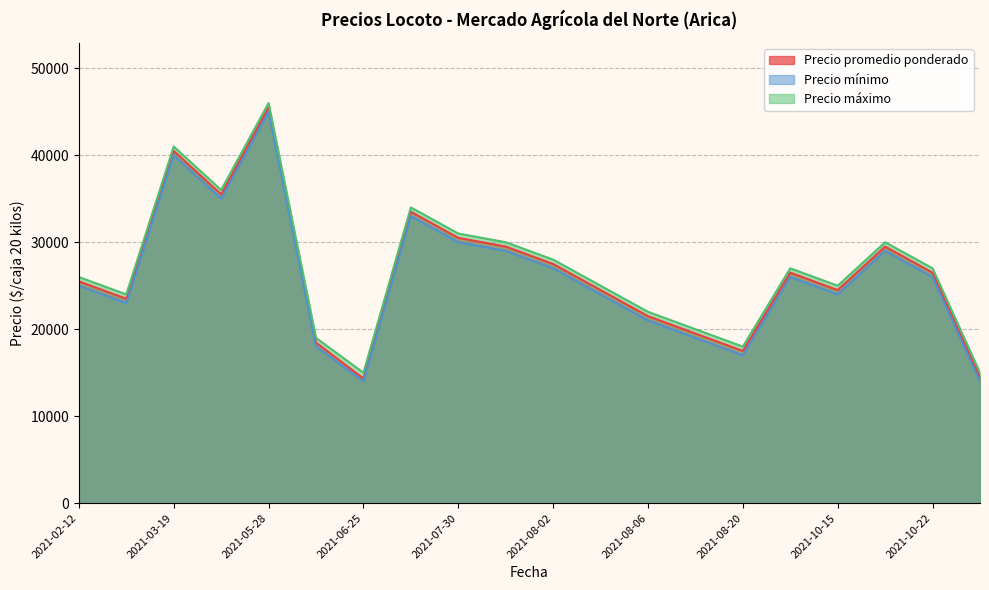

What is the smallest value displayed?

14000